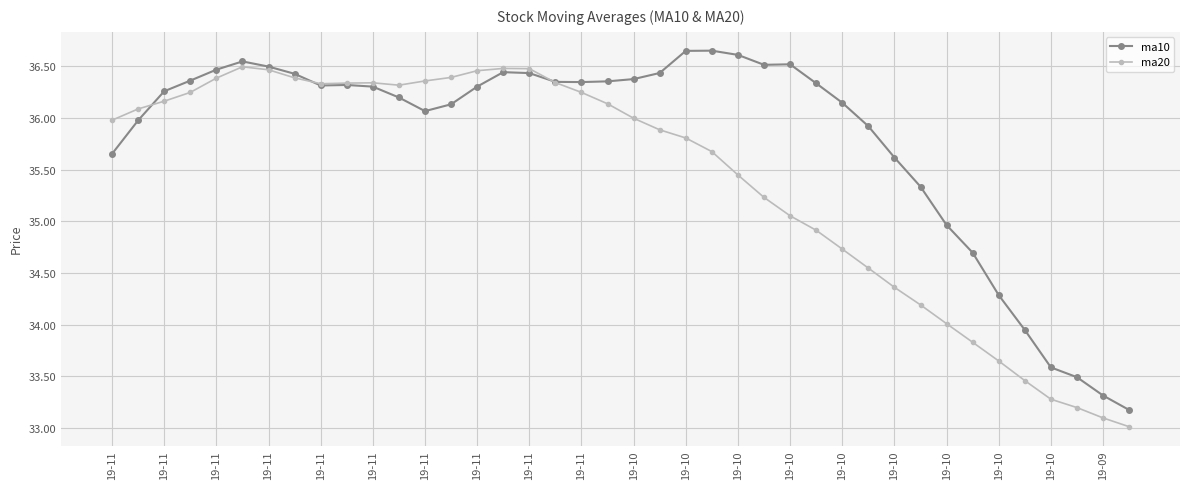

At how many categories does at least one series exceed 36?

28